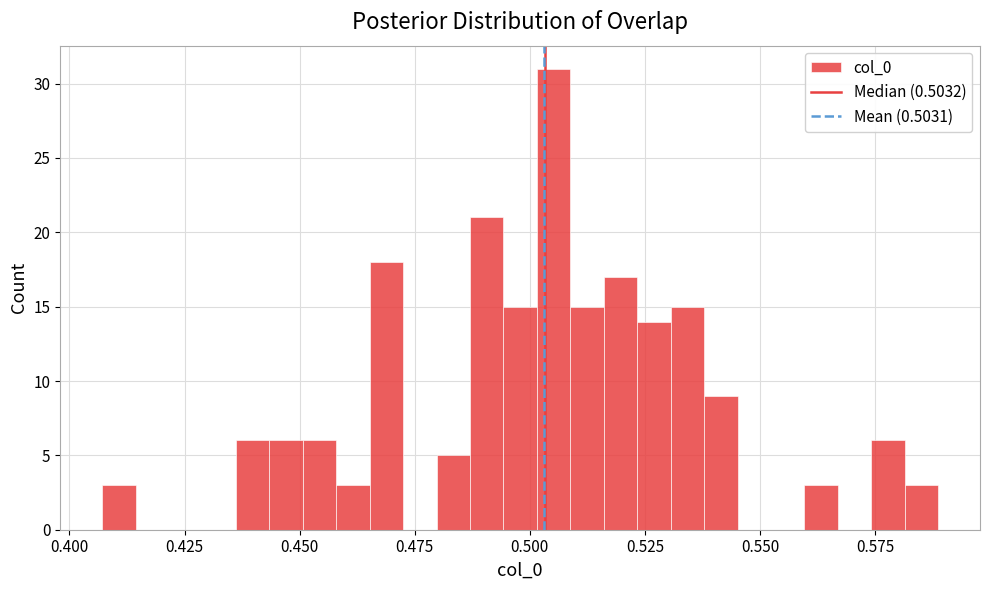

Around what value on the x-axis is the tallest bar? Give the approximate position of its centre, as read against the axis.

0.505